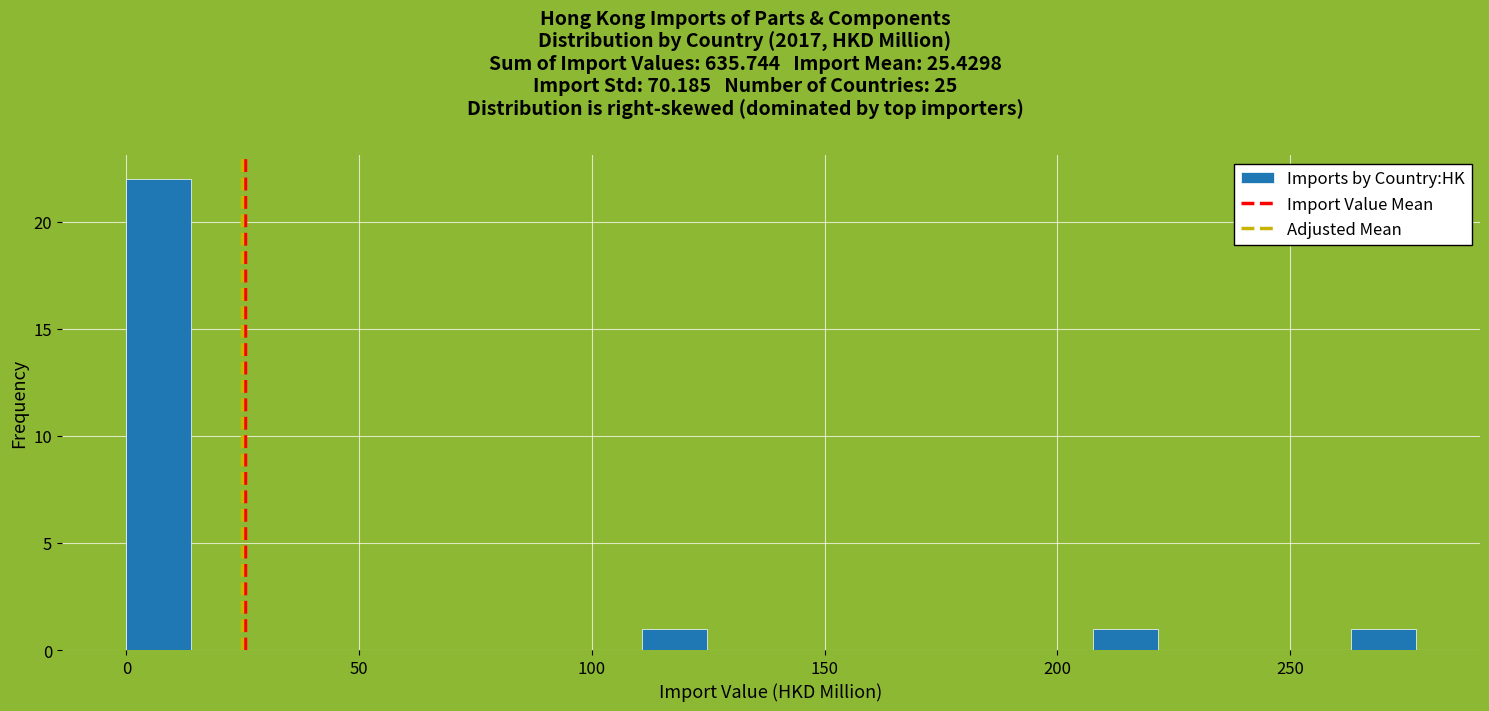

Read against the x-axis, roughly where is the centre of the tallest bar?

5